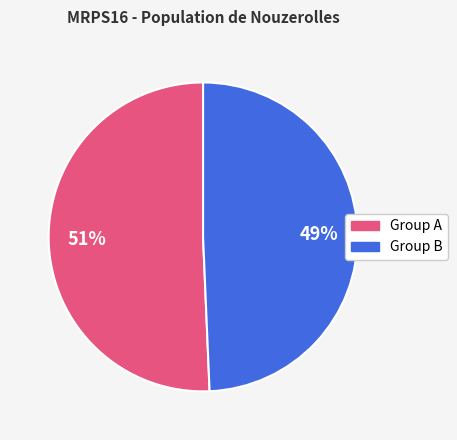

How many segments does this pie chart have?

2